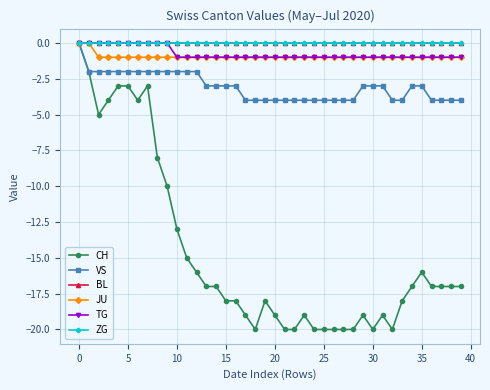

Does the chart have visible grid lines?

Yes